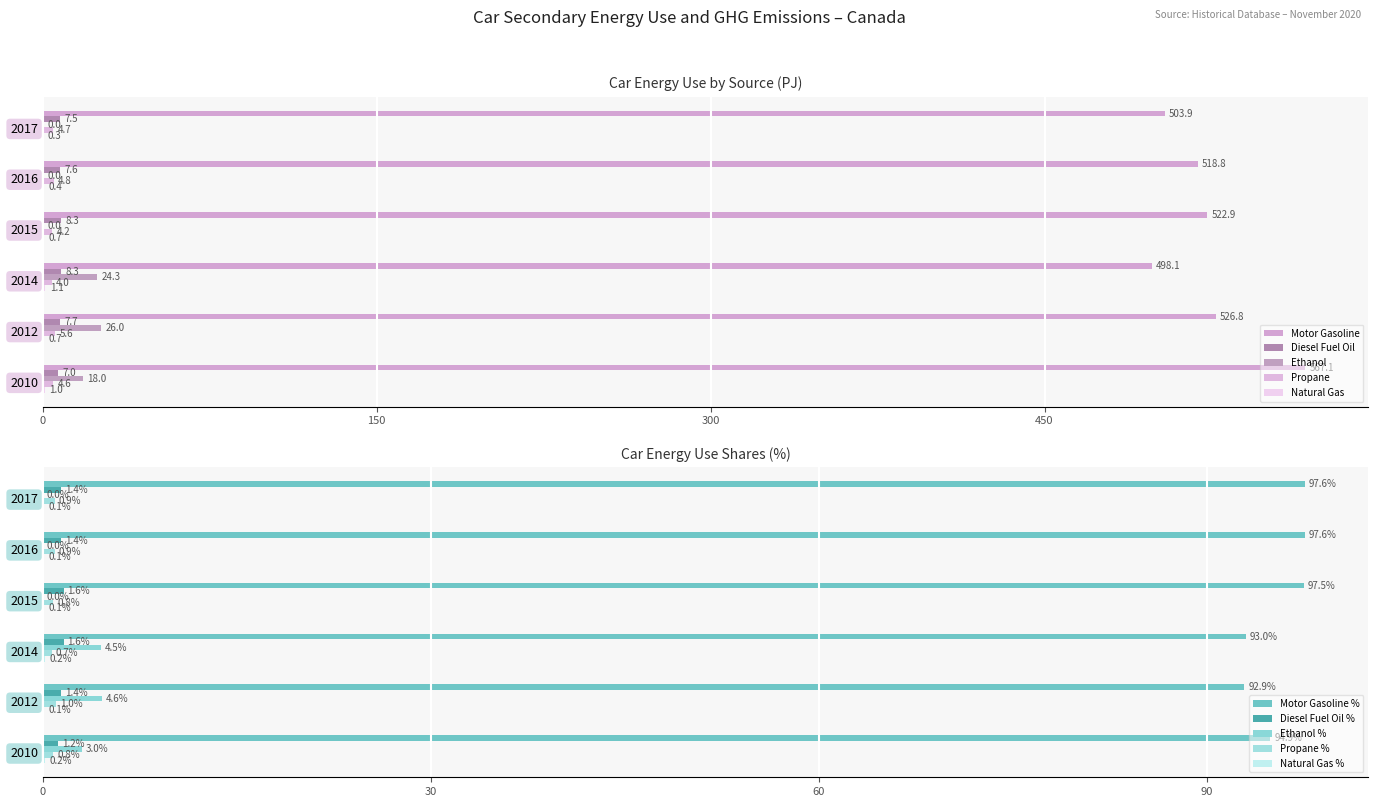

How many values in Ethanol are above zero?

3